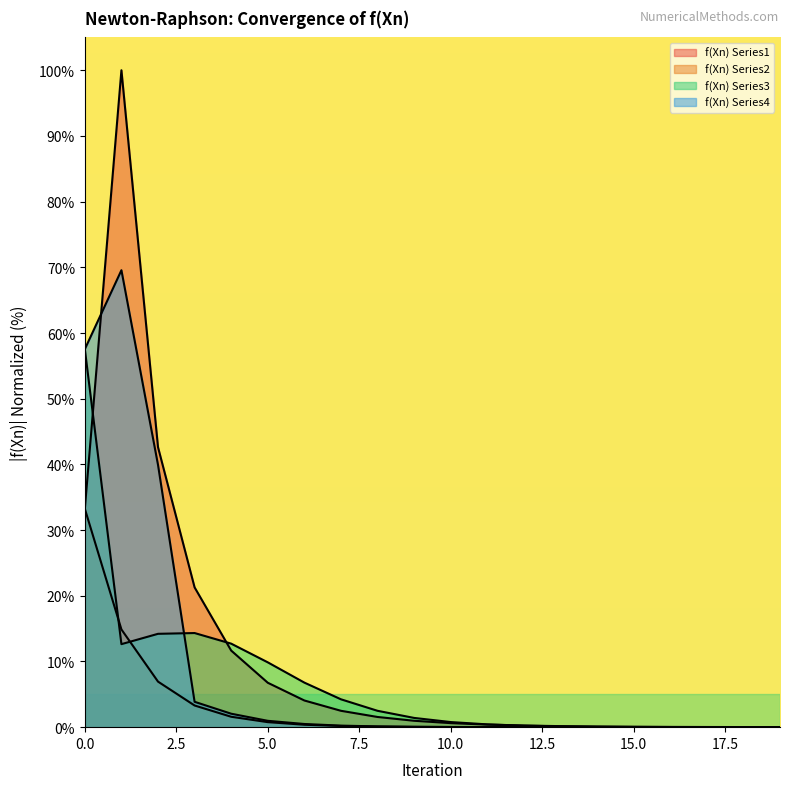

What is the value of the f(Xn) Series3 point at the 8th from the left?

4.2